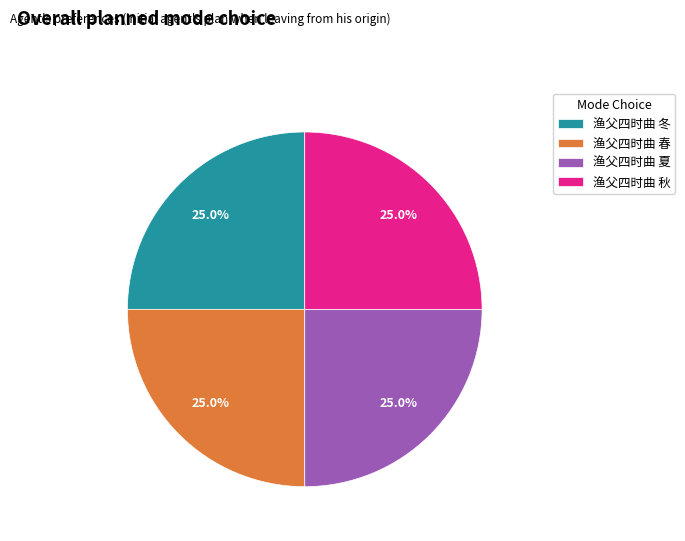

Is there a majority slice in this chart?

No